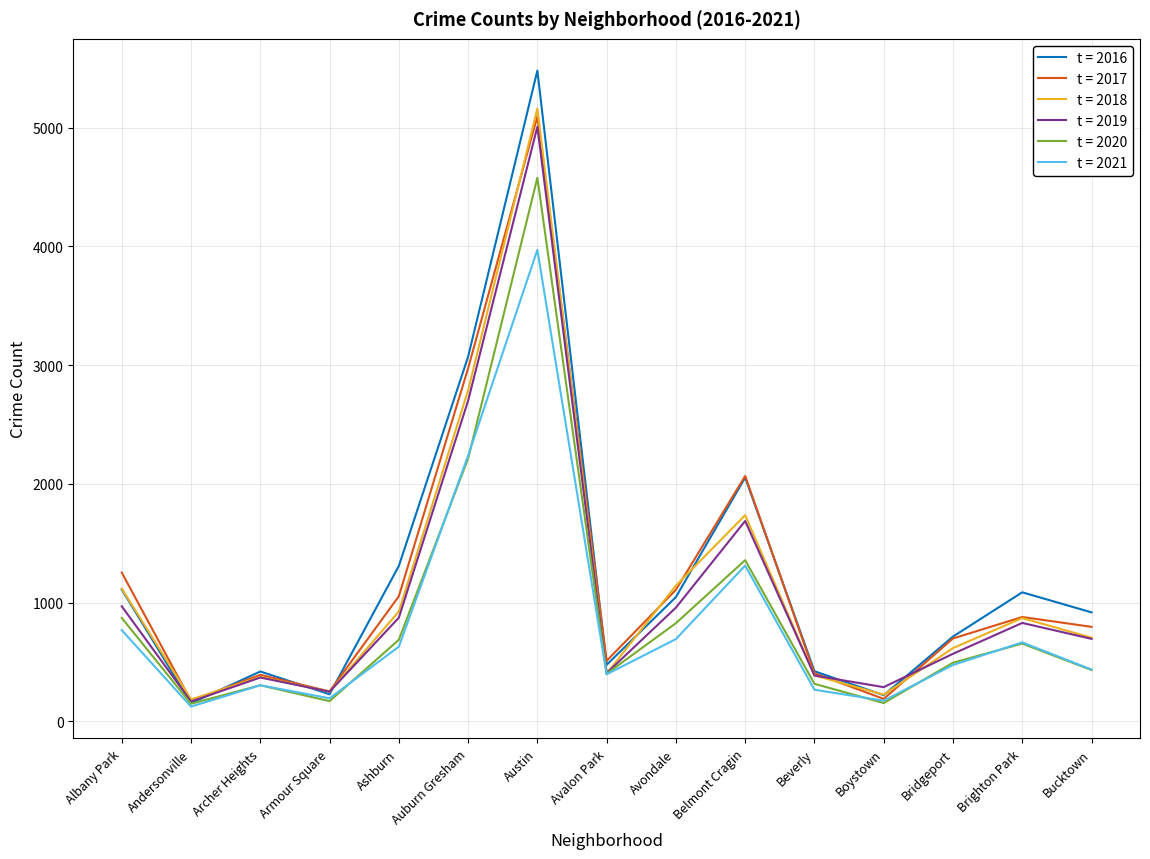

At which category is the sum across all series the highest?

Austin